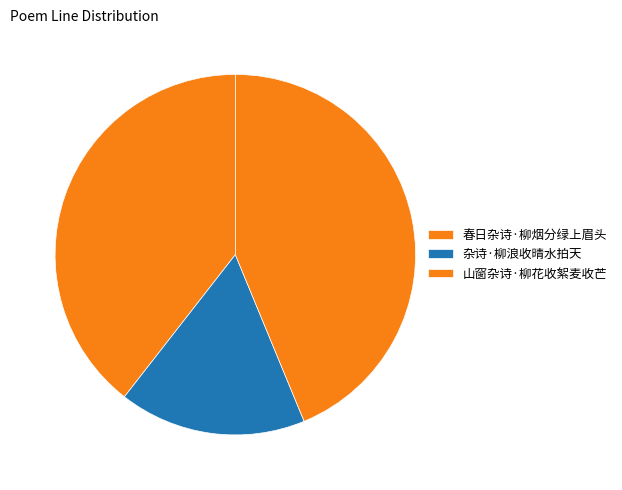

How many slices are in this pie chart?

3